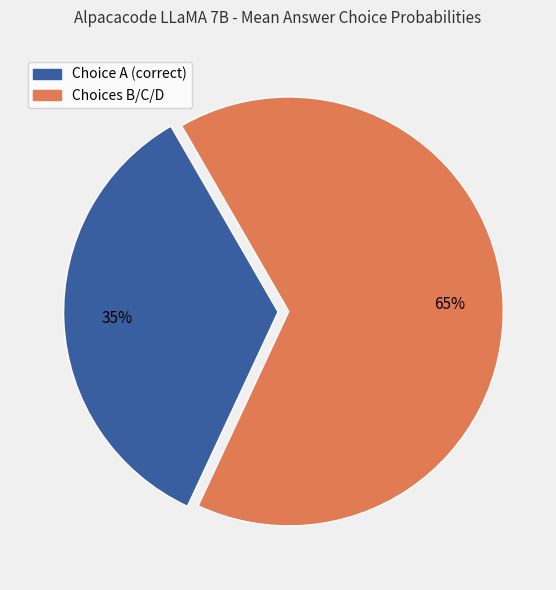

Does any single category account for the majority?

Yes